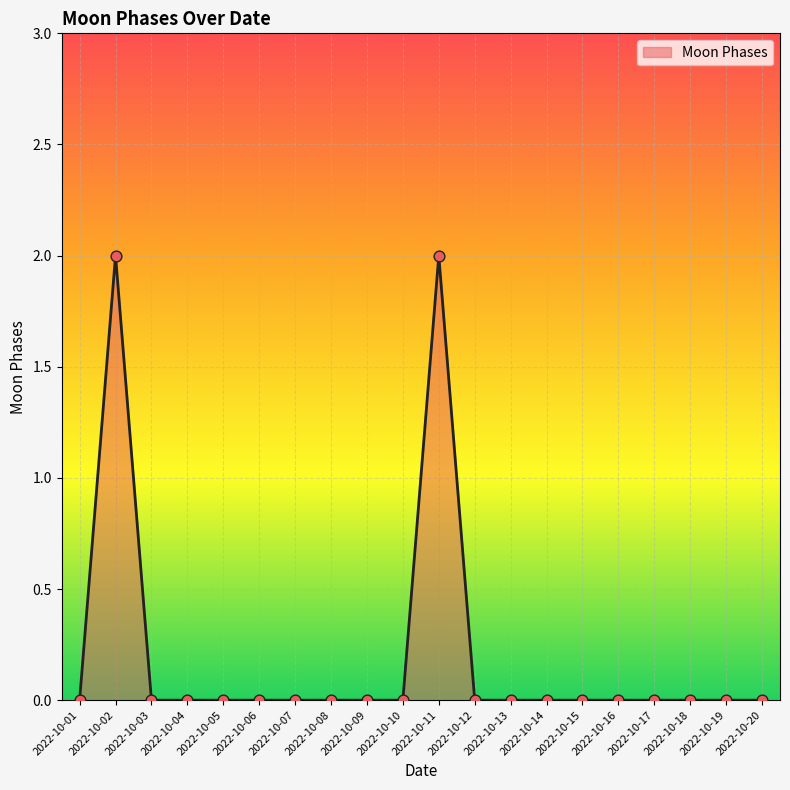

Which has a higher value, 2022-10-14 or 2022-10-11?

2022-10-11